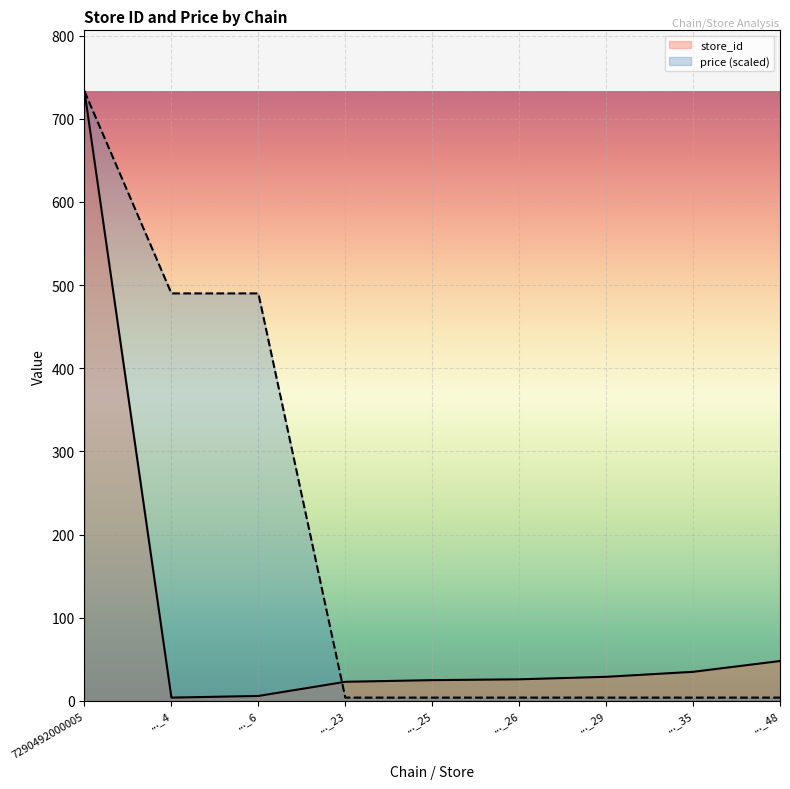

List the series in order of their peak value, lowest first.

store_id, price (scaled)